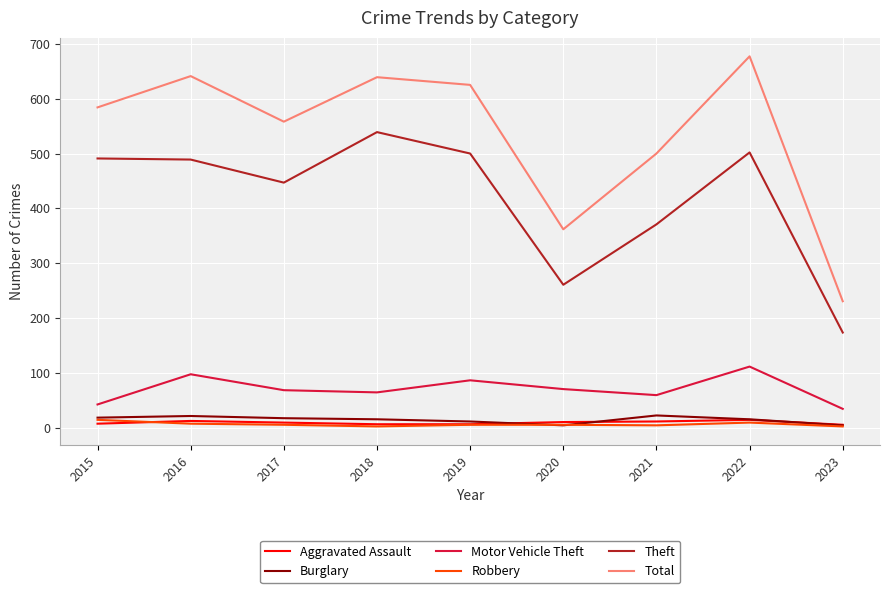

Where is the first local minimum for Theft?

2017